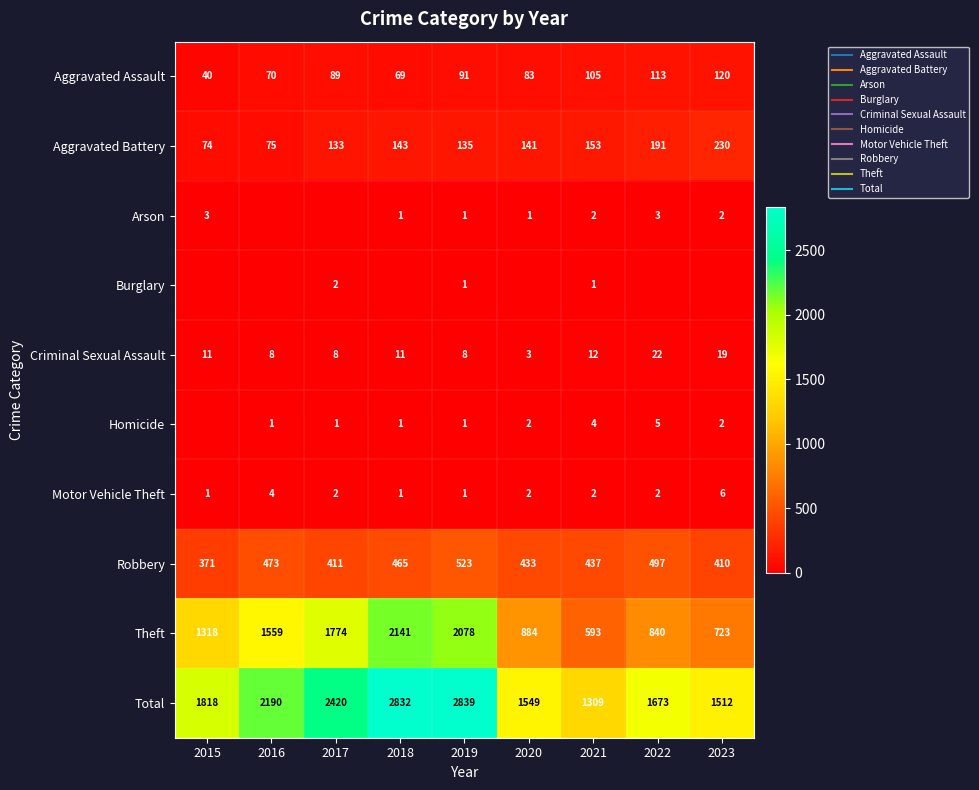

List the labels in order of Aggravated Battery value, smallest first.

2015, 2016, 2017, 2019, 2020, 2018, 2021, 2022, 2023